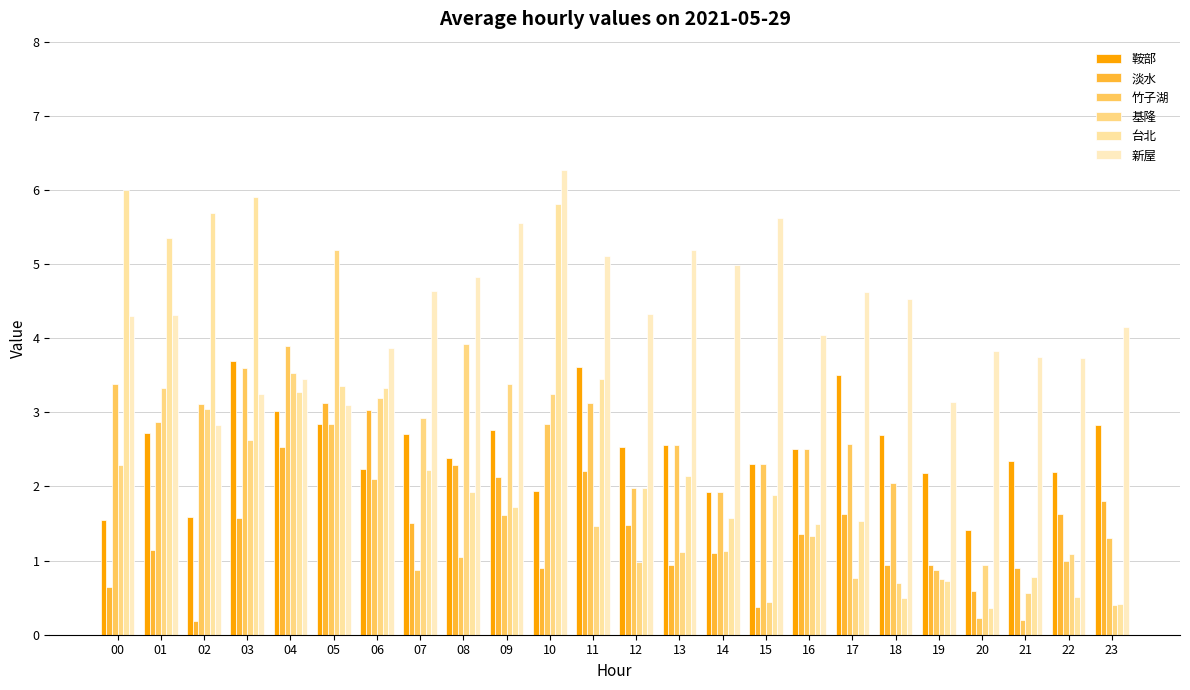

Which series has the largest total across all categories?

新屋